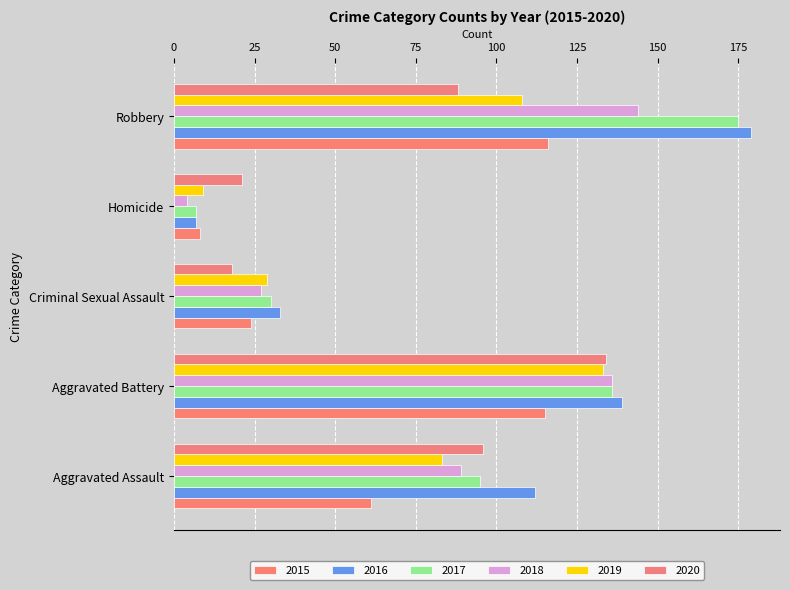

How many distinct data groups are displayed?

6